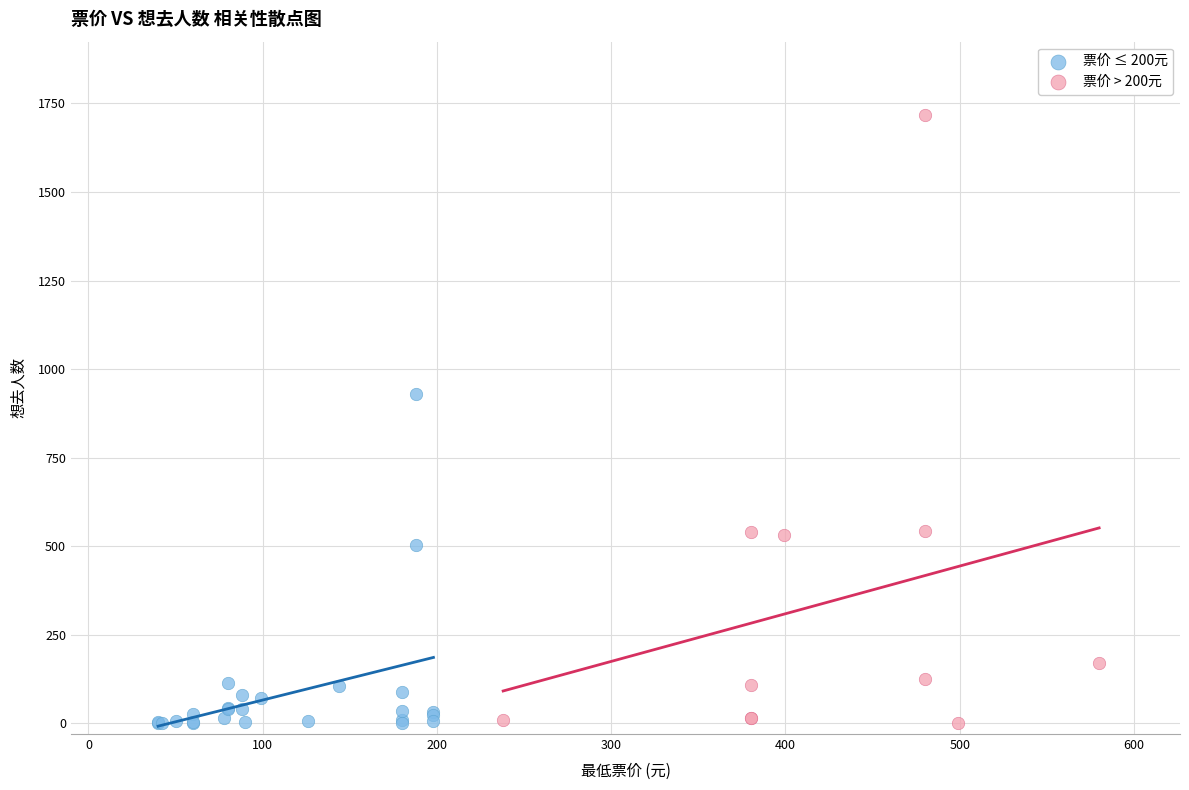

Which series contains the highest Y value?

票价 > 200元